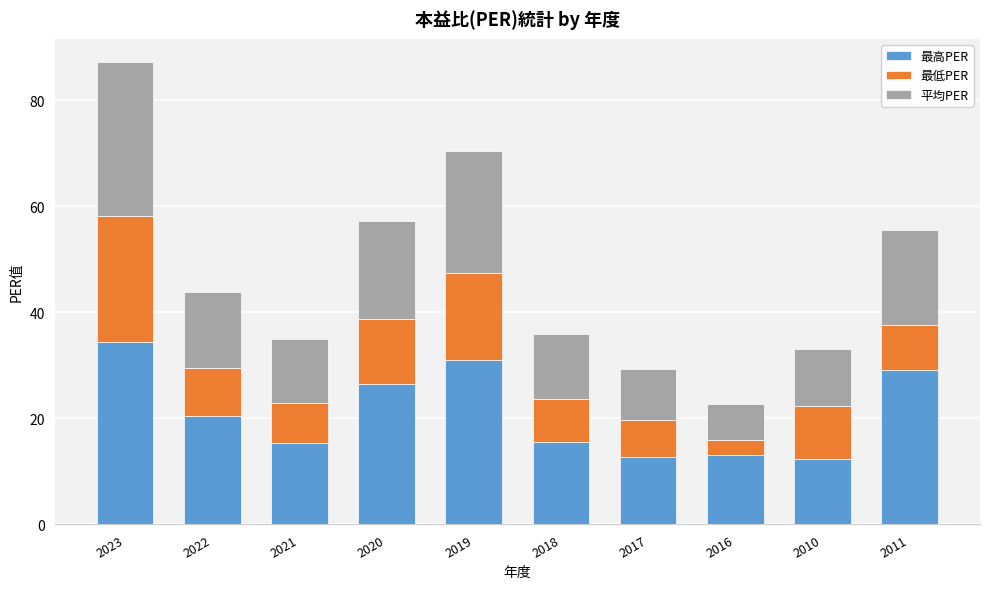

What is the total value across all series at 2010?

33.1